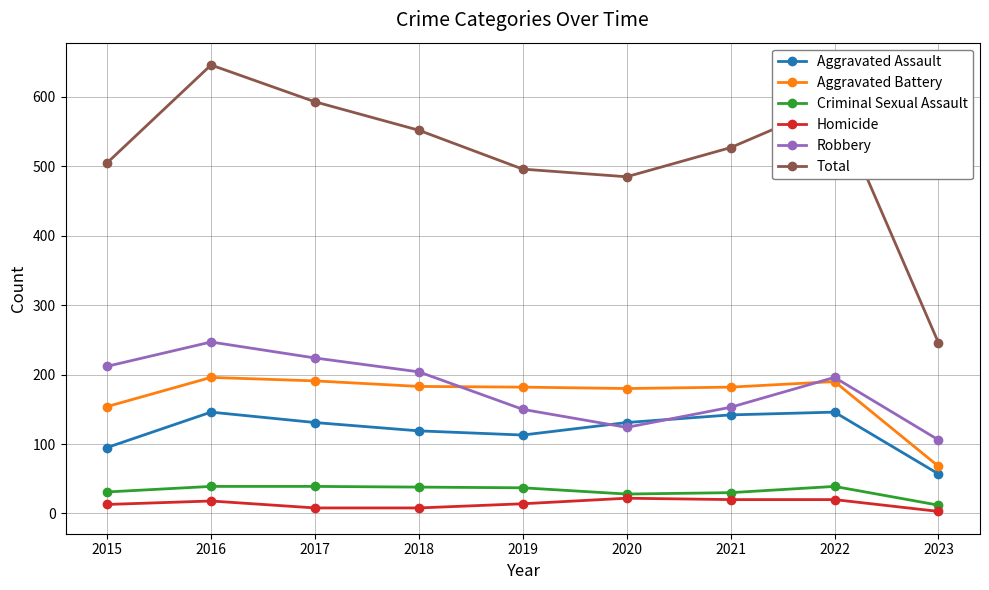

The Total series shows 505 at 2015. True or false?

True